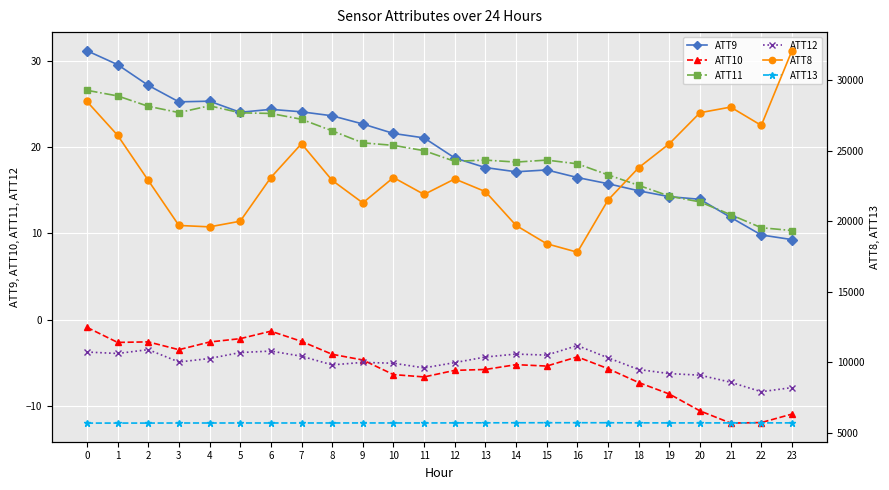

True or false: ATT10 and ATT8 intersect in this chart.

False